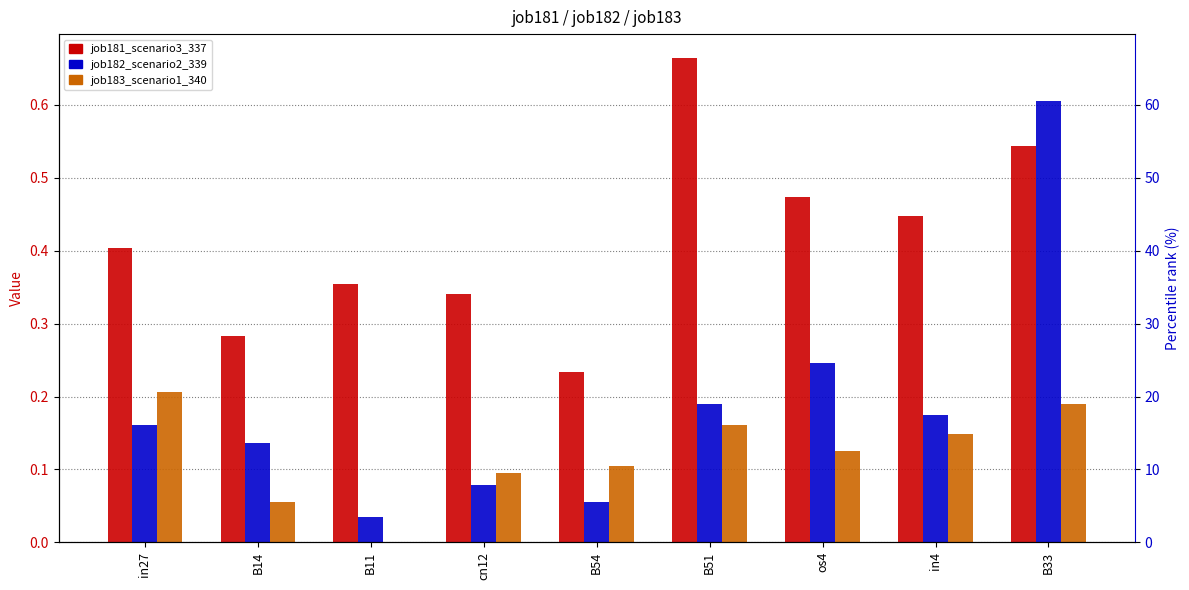

How many data points does each series have?

9